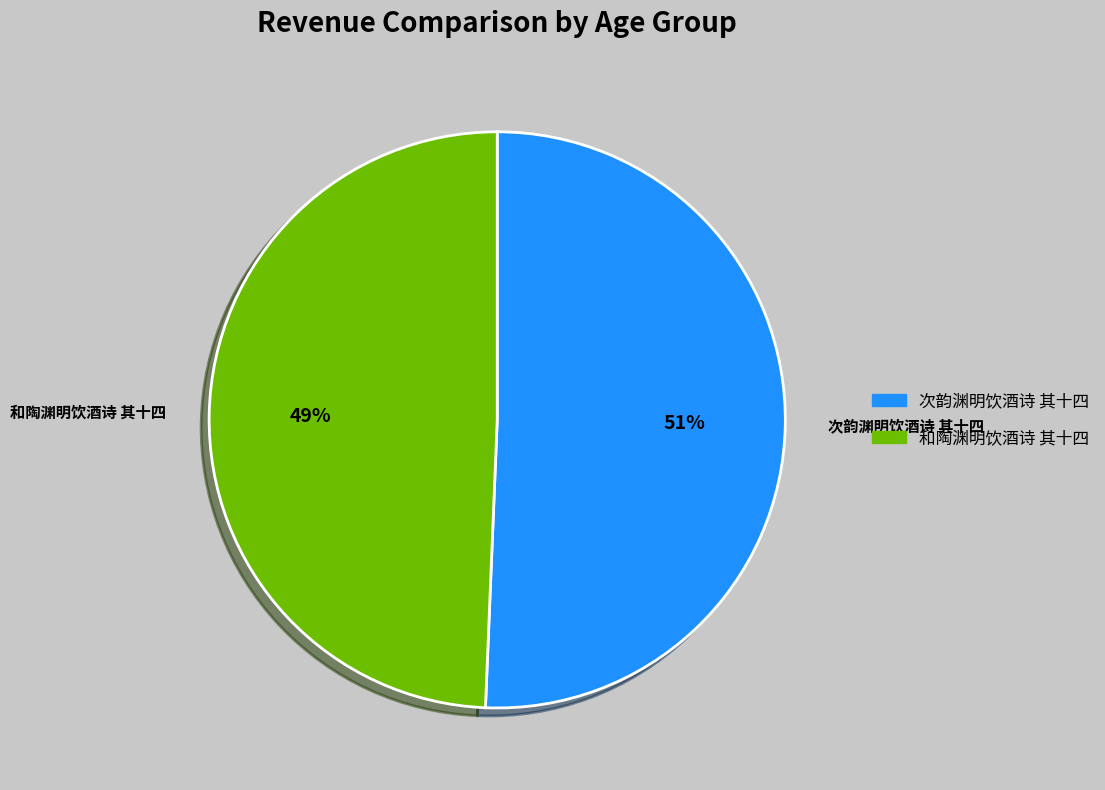

To the nearest percent, what portion does 和陶渊明饮酒诗 其十四 represent?

49%